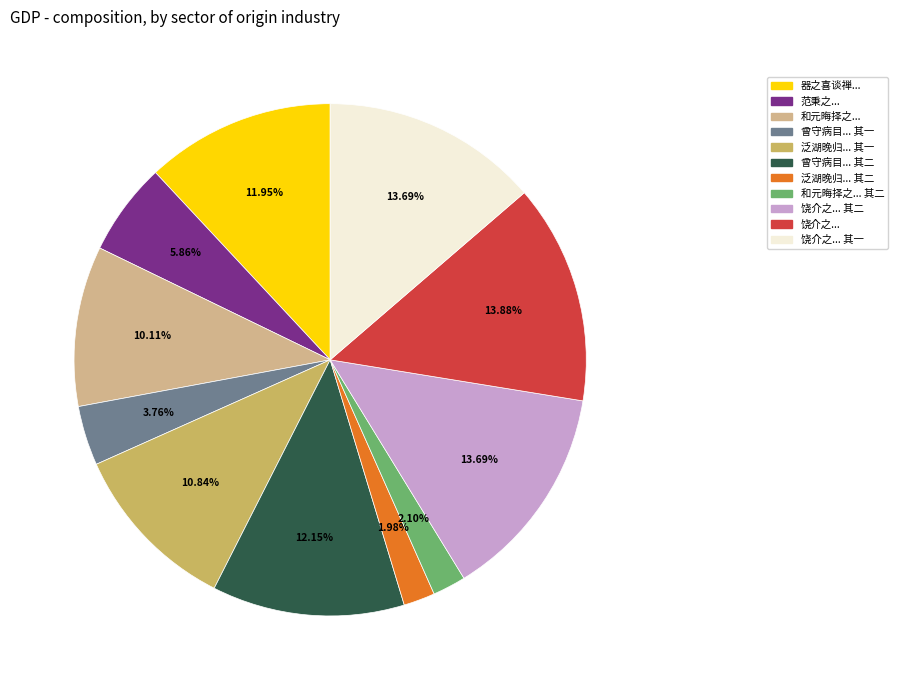

Does 泛湖晚归... 其一 account for over 50% of the chart?

No